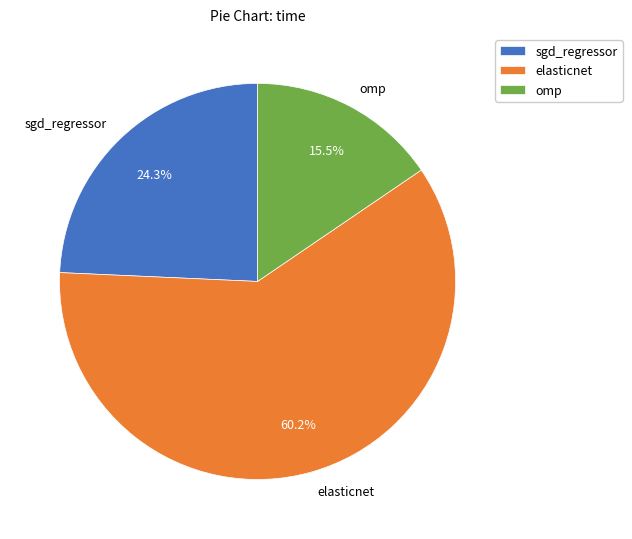

Rank the categories by value from lowest to highest.

omp, sgd_regressor, elasticnet